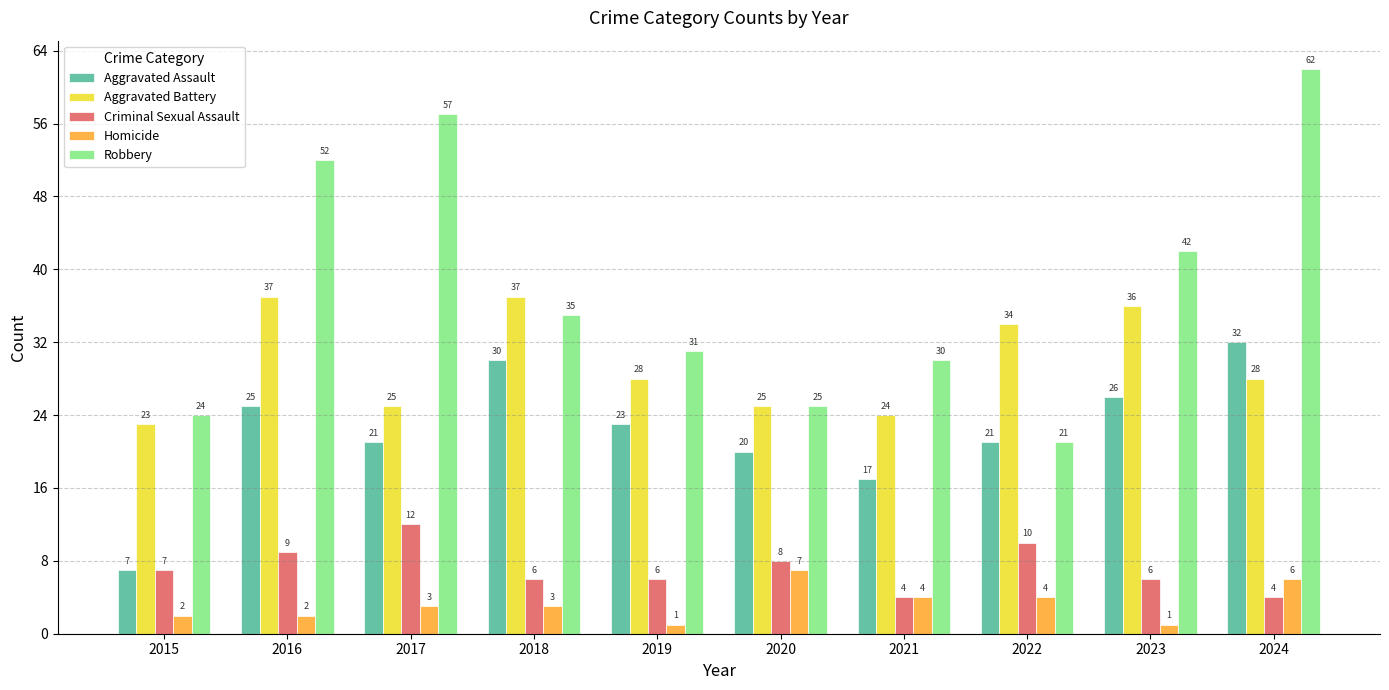

Where does the Robbery series first go above 35?

2016